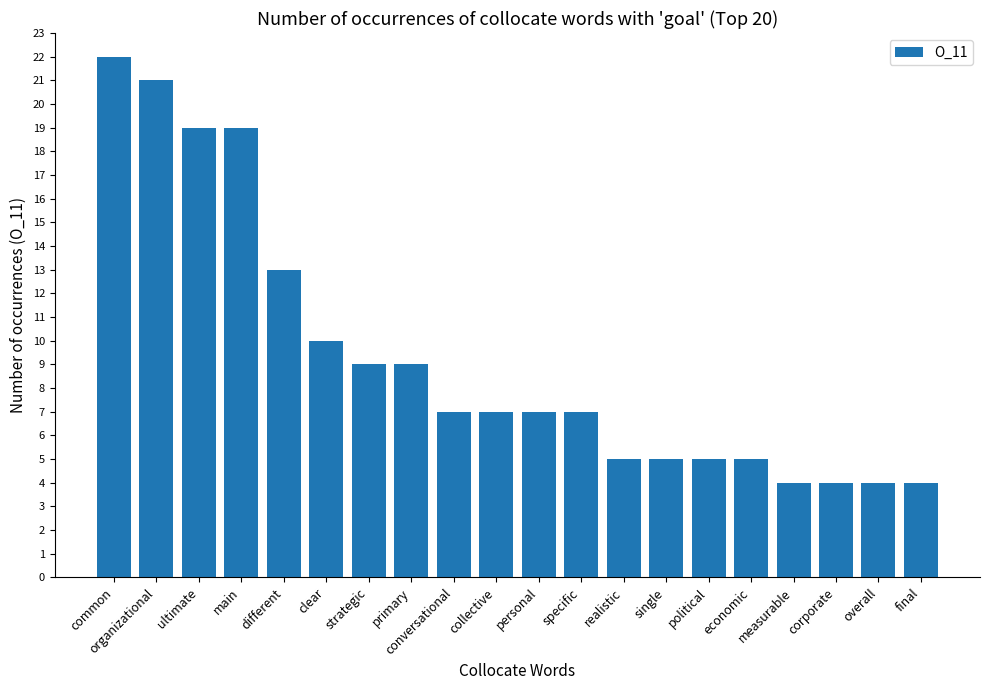

Reading left to right, transcribe all the data shown in this chart.

common=22	organizational=21	ultimate=19	main=19	different=13	clear=10	strategic=9	primary=9	conversational=7	collective=7	personal=7	specific=7	realistic=5	single=5	political=5	economic=5	measurable=4	corporate=4	overall=4	final=4